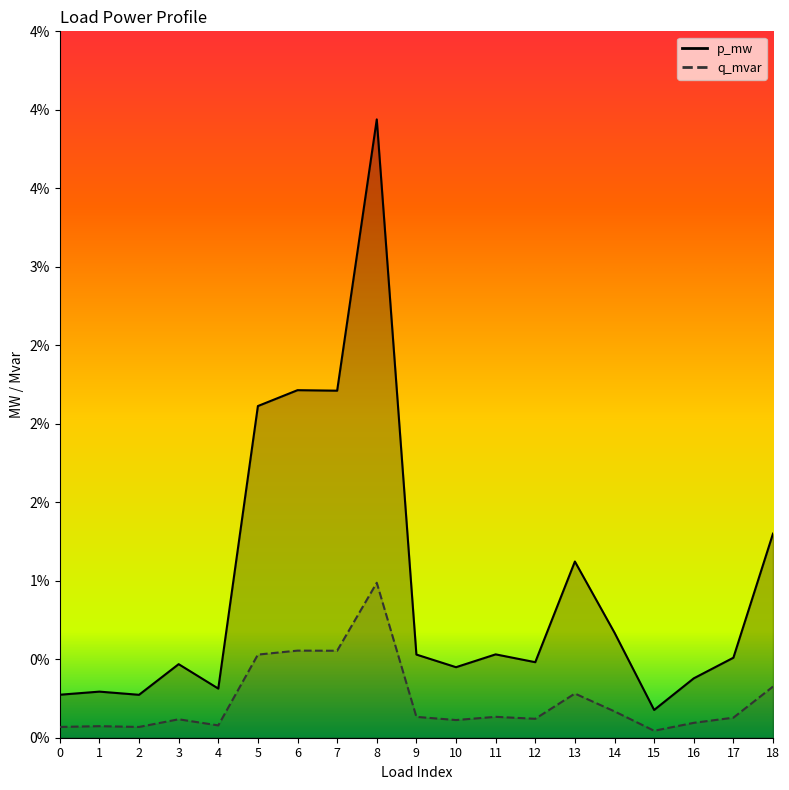

At which label is q_mvar closest to 0?

15